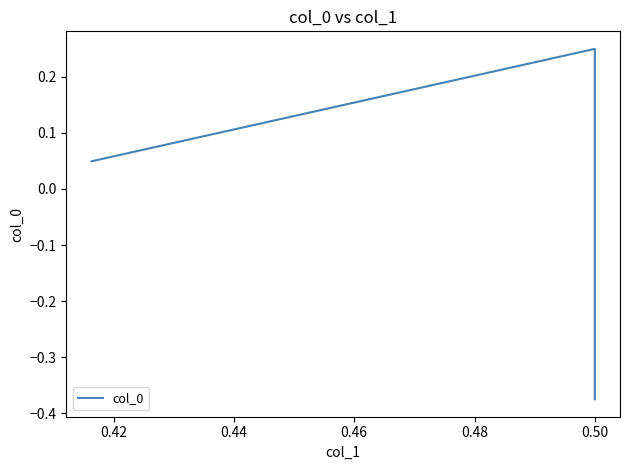

Does the chart have visible grid lines?

No